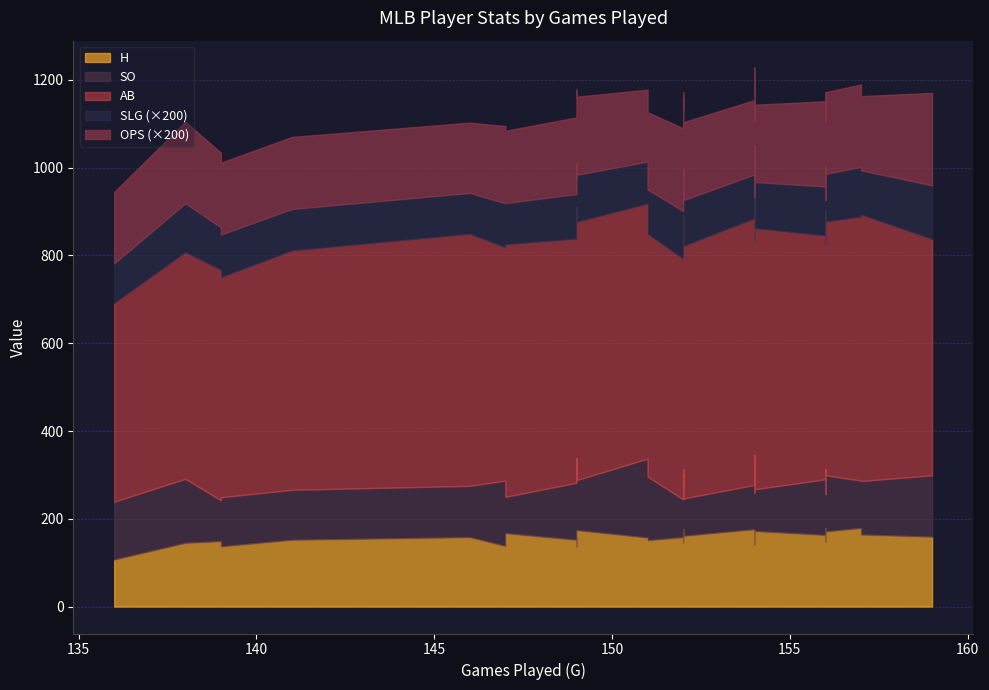

True or false: OPS and AB cross at least once.

False